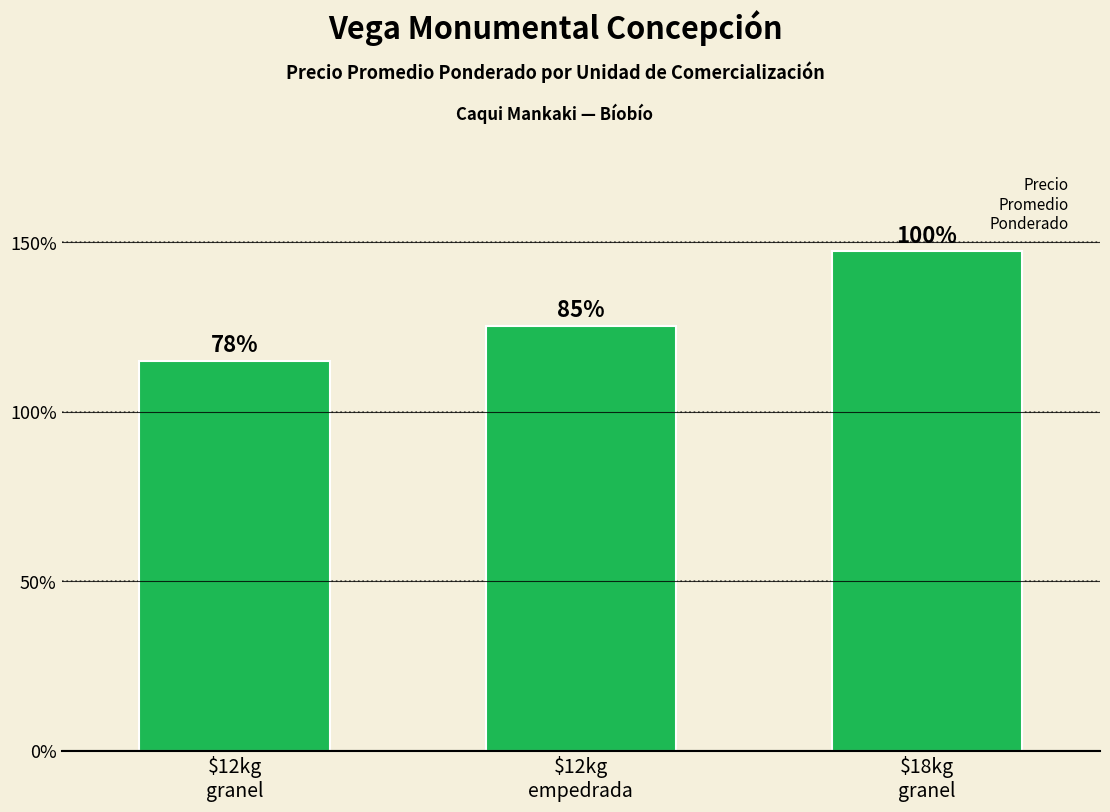

Which category has the lowest value across all series?

$12kg
granel